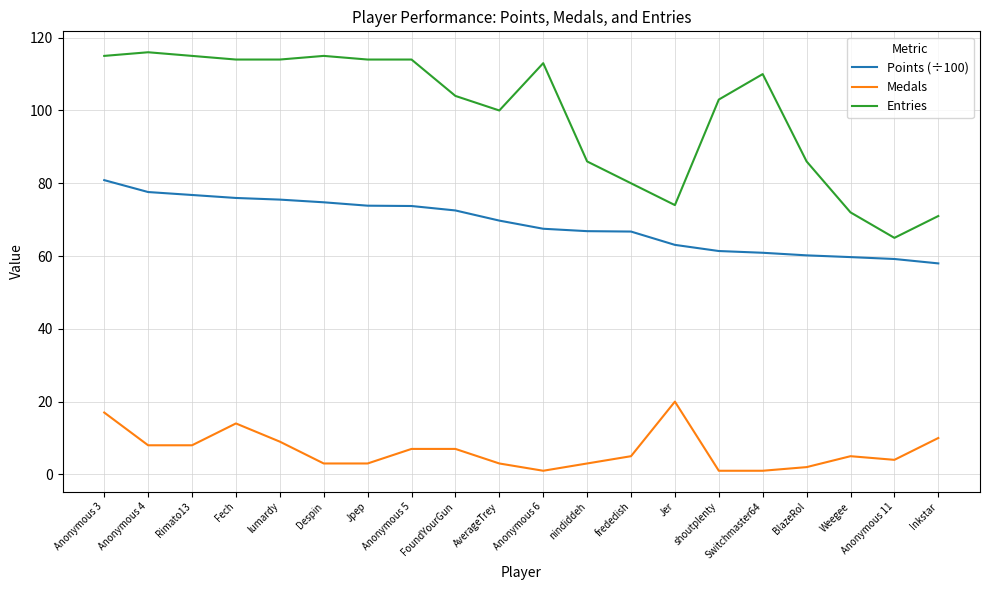

Is it true that Entries equals 110.0 at Switchmaster64?

True